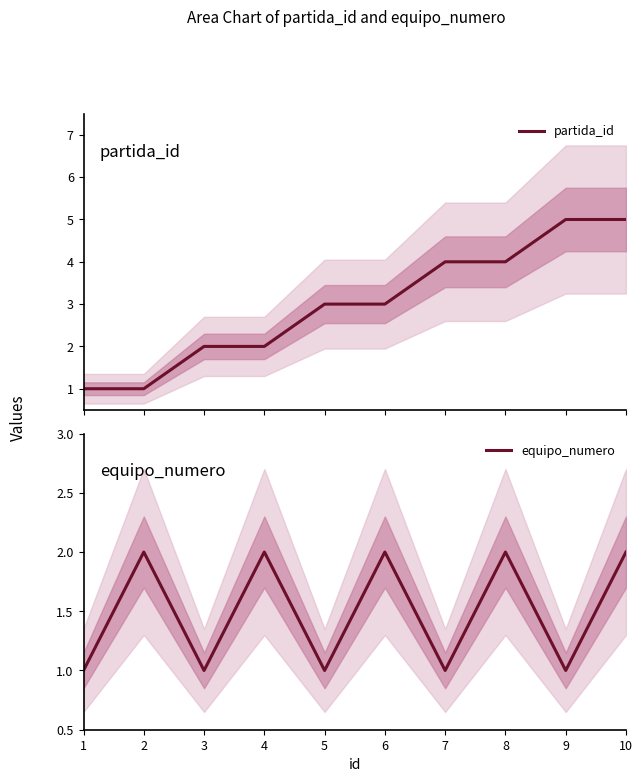

What is the smallest value displayed?

1